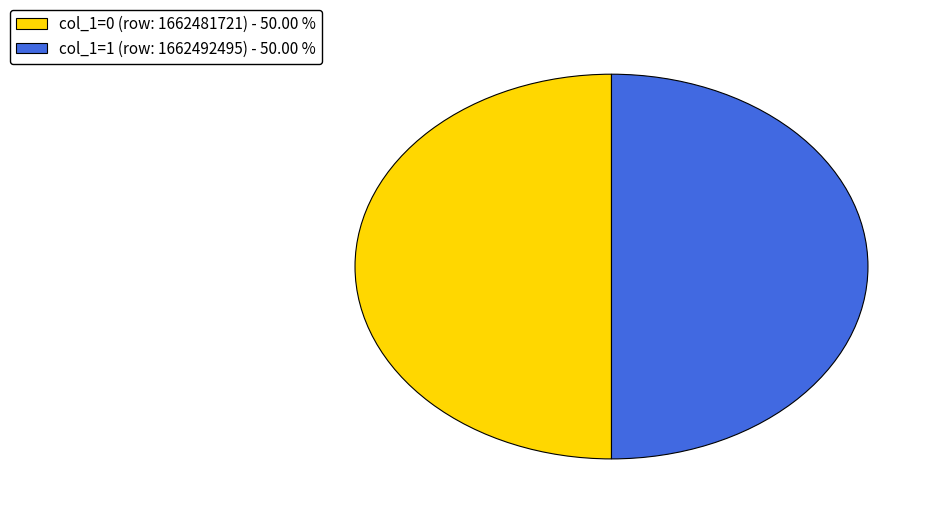

Combined, do col_1=0 (row: 1662481721) - 50.00 % and col_1=1 (row: 1662492495) - 50.00 % account for over 50%?

Yes